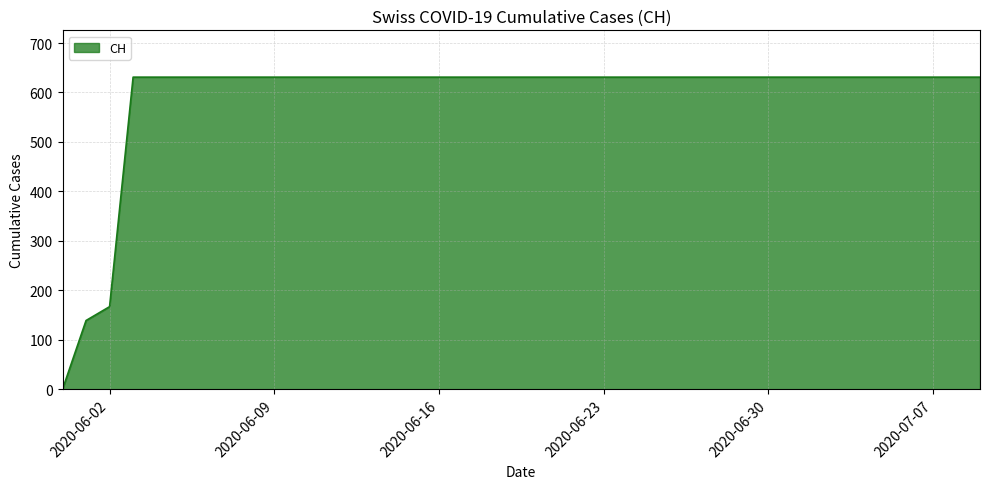

What is the difference between the maximum and minimum values?

631